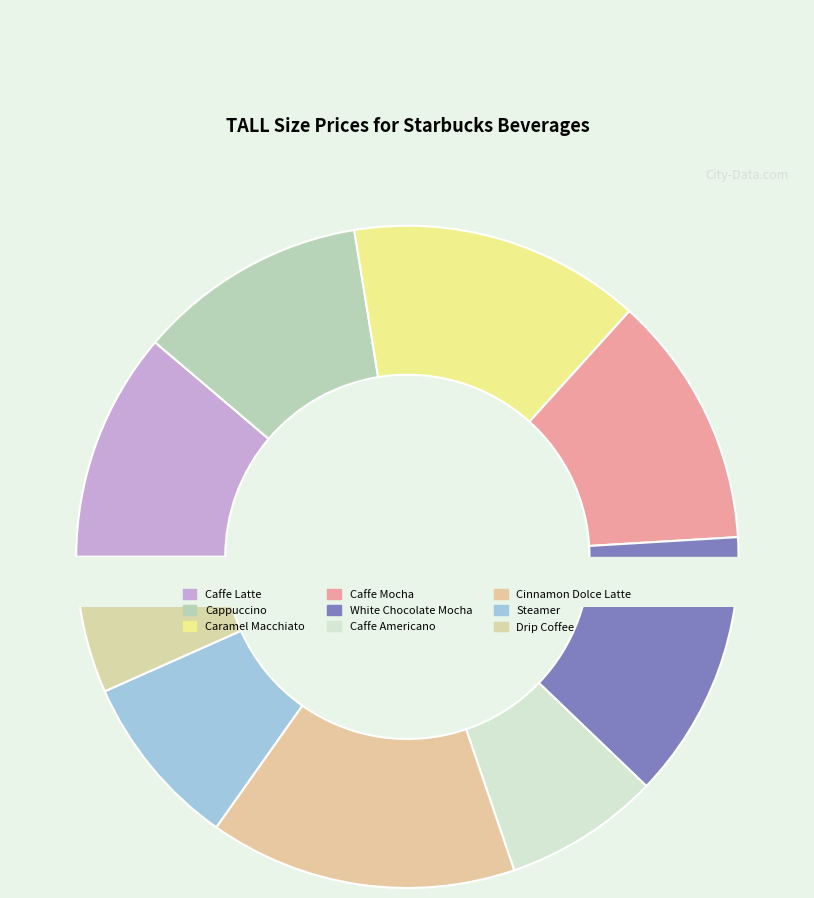

Approximately how many times larger is the value at Cappuccino compared to Caffe Latte?

1.0